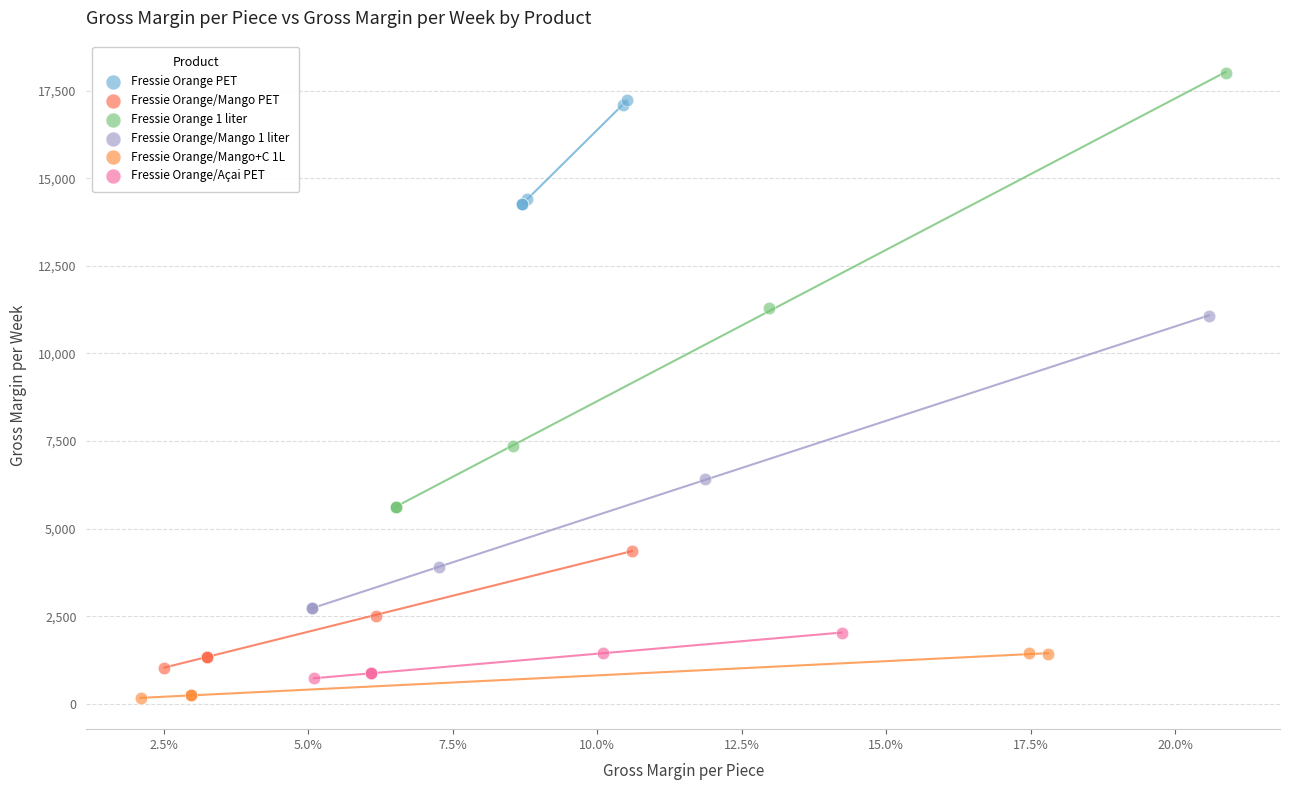

What are all the series names shown in the legend?

Fressie Orange PET, Fressie Orange/Mango PET, Fressie Orange 1 liter, Fressie Orange/Mango 1 liter, Fressie Orange/Mango+C 1L, Fressie Orange/Açai PET